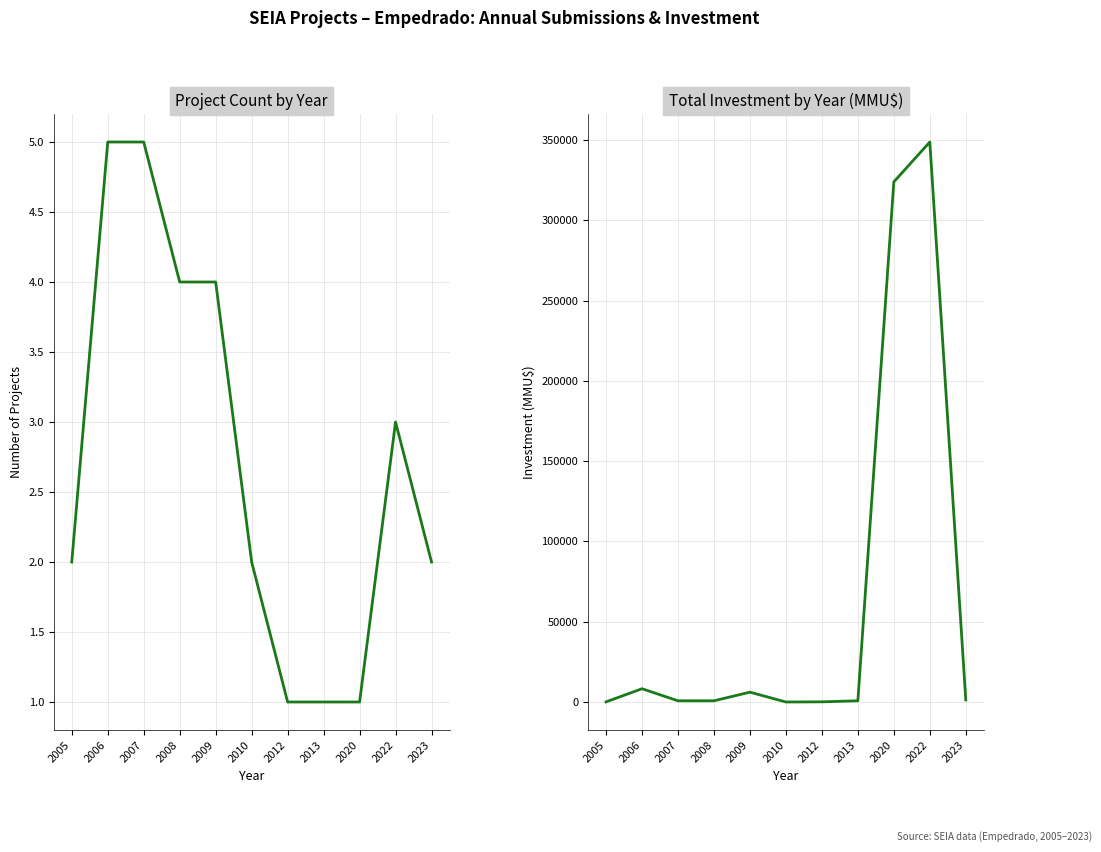

Rank the series by their maximum value, from lowest to highest.

Project Count by Year, Total Investment by Year (MMU$)